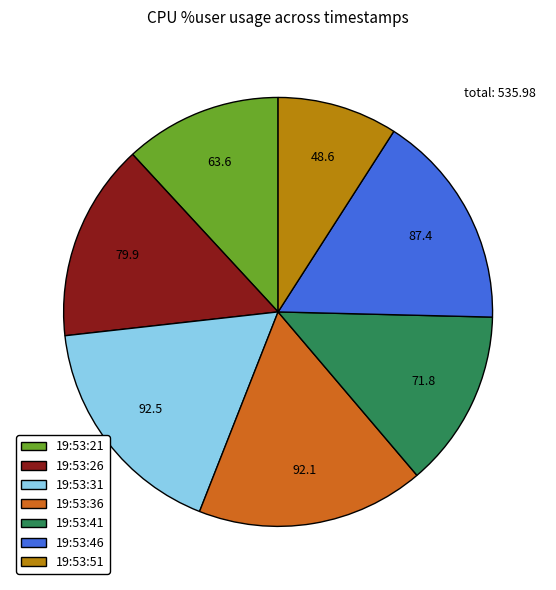

Between 19:53:46 and 19:53:36, which is larger?

19:53:36